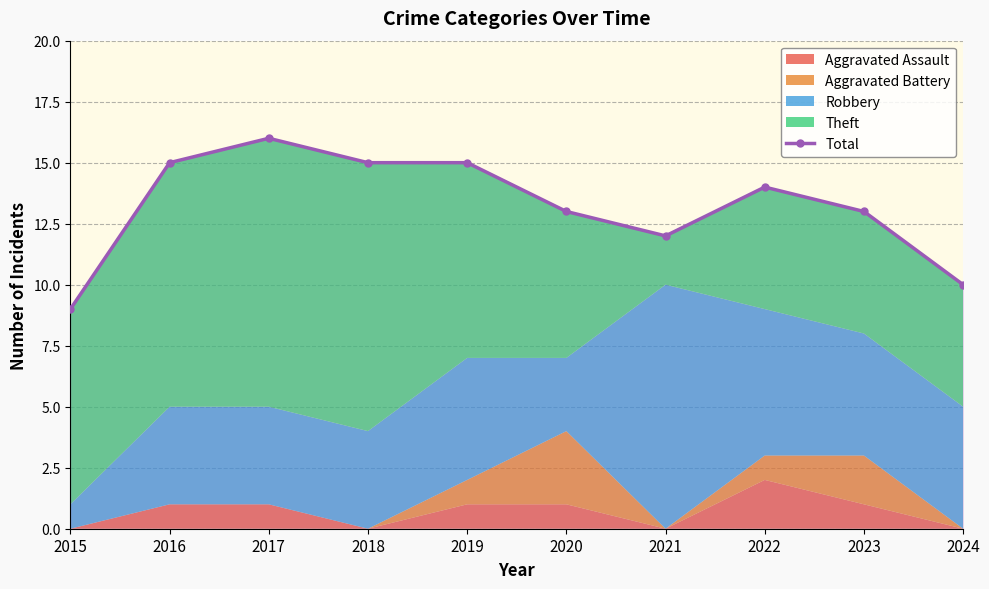

How many interior local peaks (higher than both neighbors) does the data have?

2